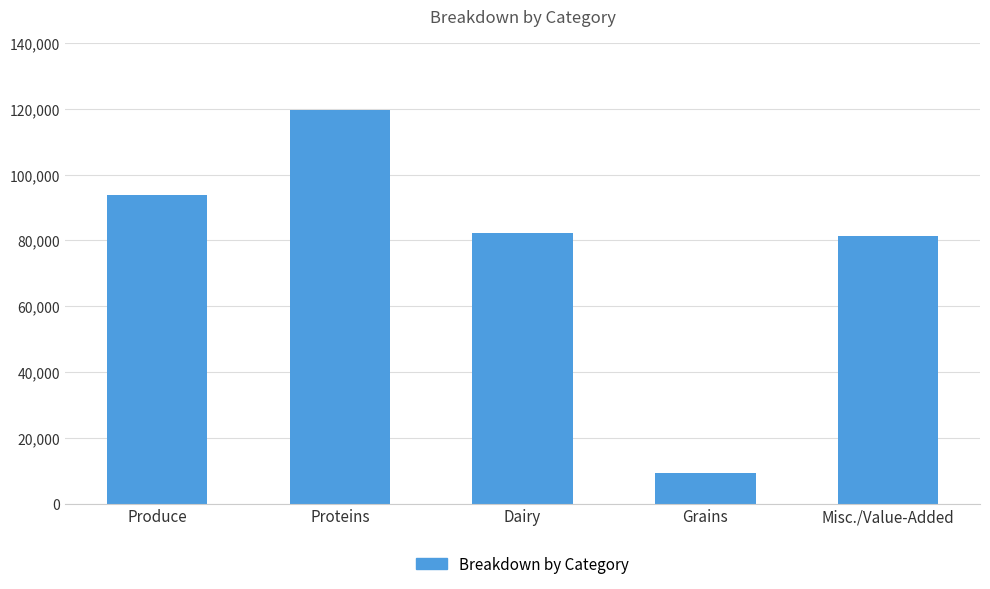

True or false: the data shows 93907.8 at Produce.

True